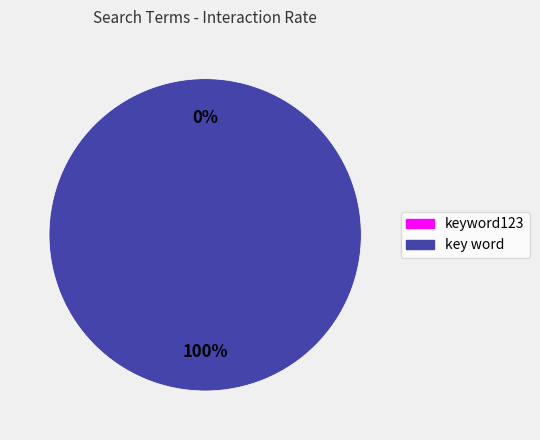

Rank the categories by value from lowest to highest.

keyword123, key word